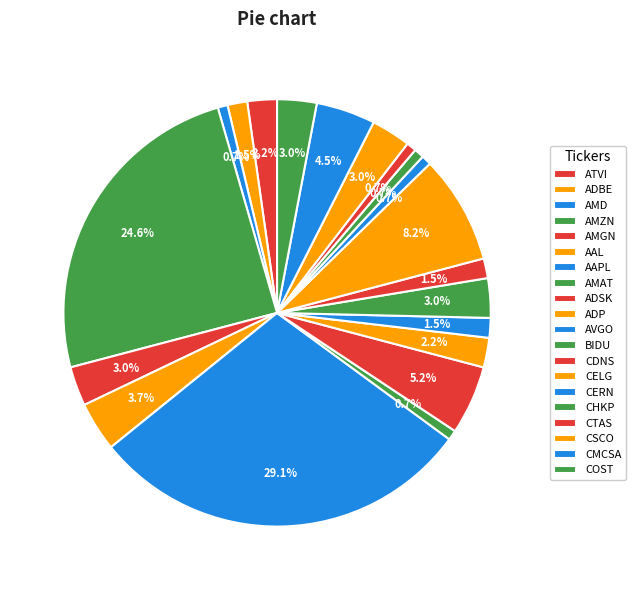

How many segments does this pie chart have?

20